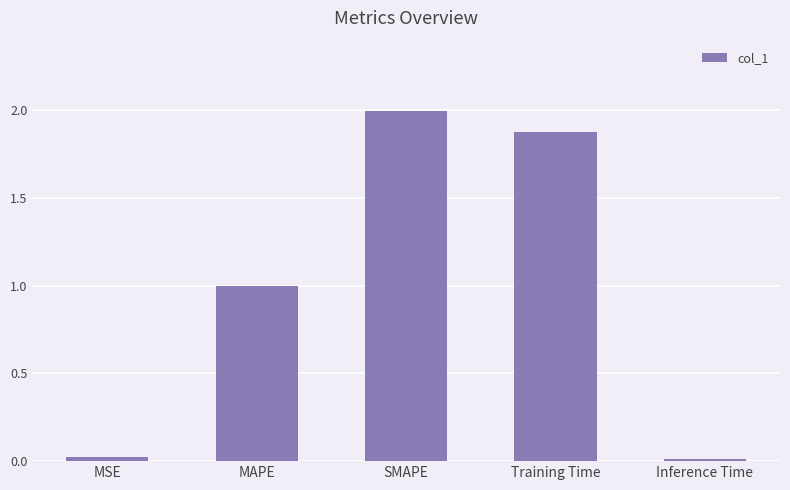

What is the sum of all values?

4.9